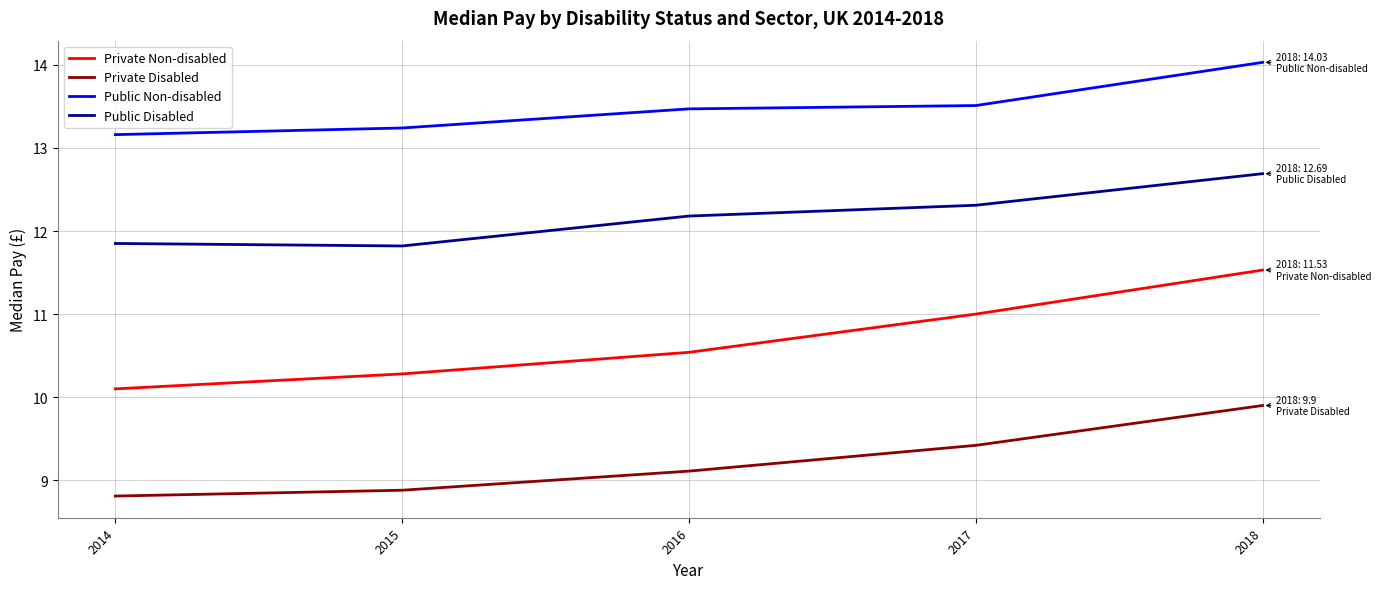

At 2018, list the series in order from smallest to largest.

Private Disabled, Private Non-disabled, Public Disabled, Public Non-disabled